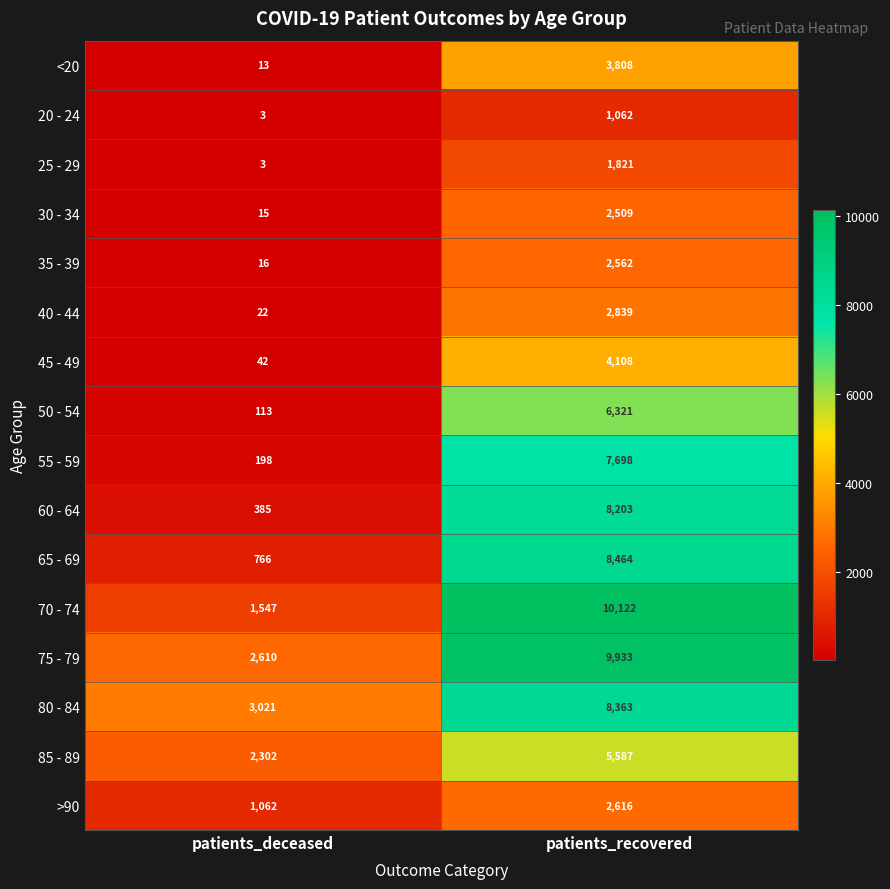

Between patients_deceased and patients_recovered, which series saw the biggest shift?

70 - 74